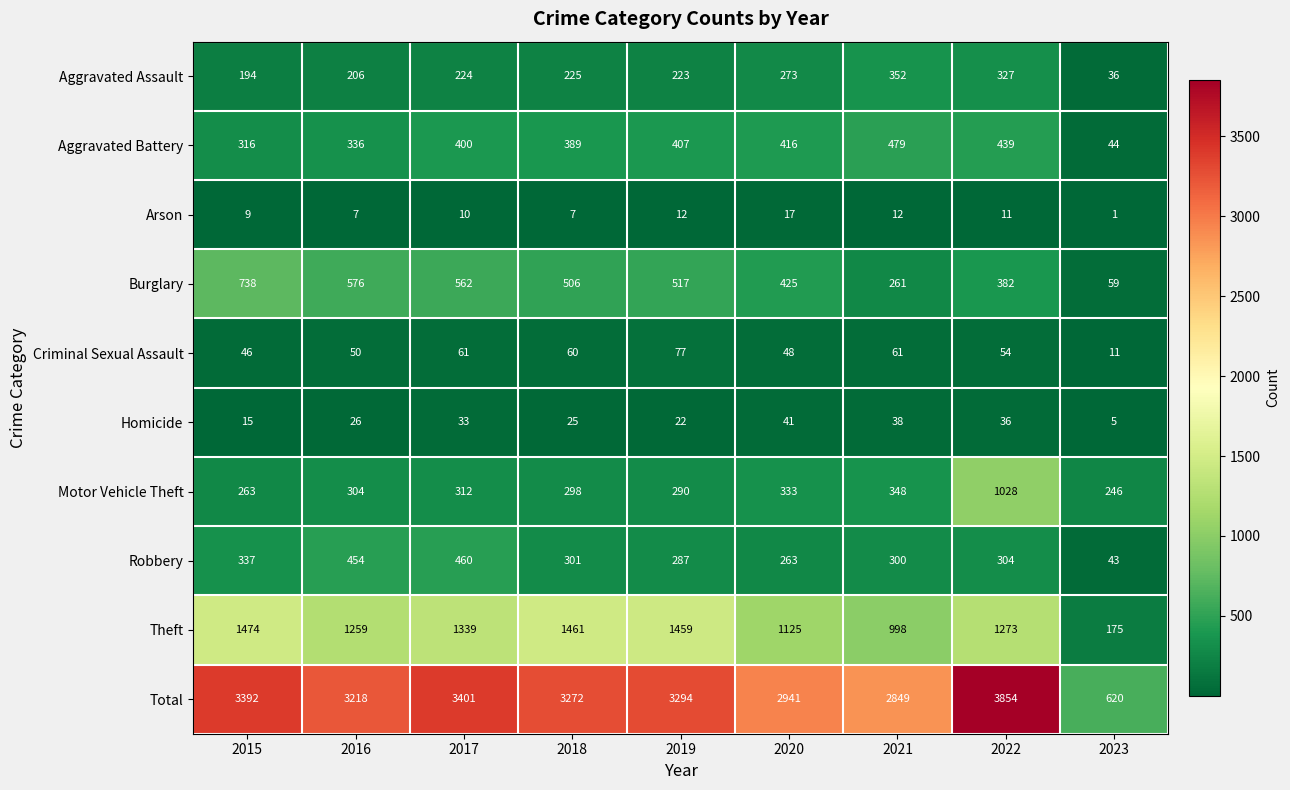

What is the sum of the Aggravated Assault values at 2020 and 2016?

479